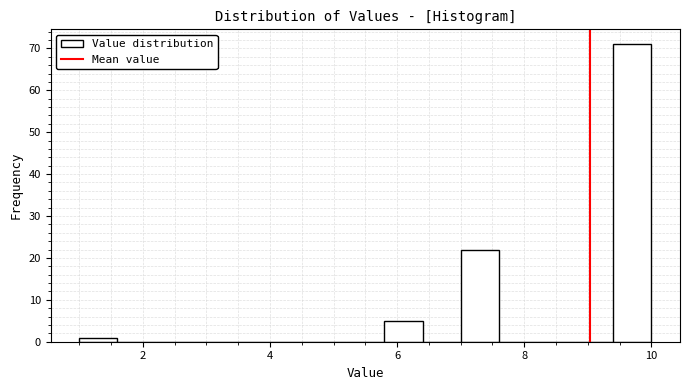

Read against the x-axis, roughly where is the centre of the tallest bar?

9.8